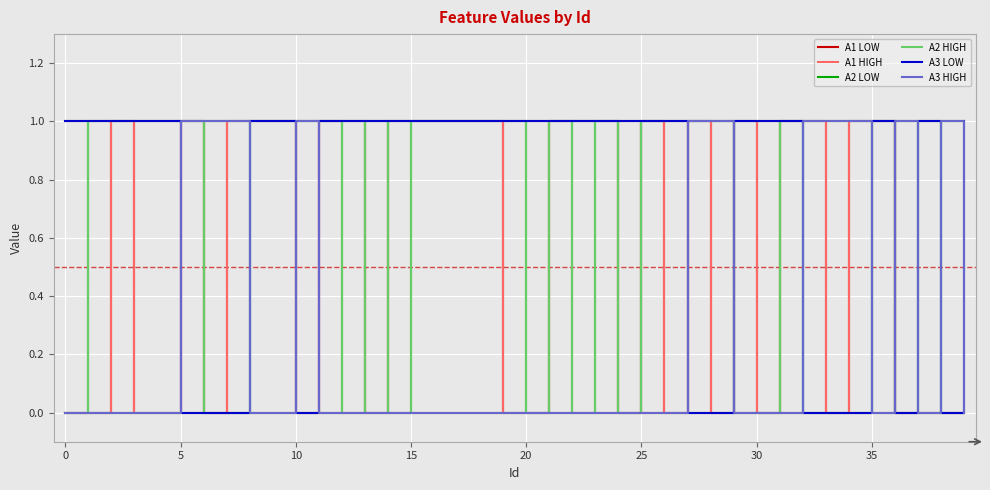

Does the chart display data point markers on the line(s)?

No